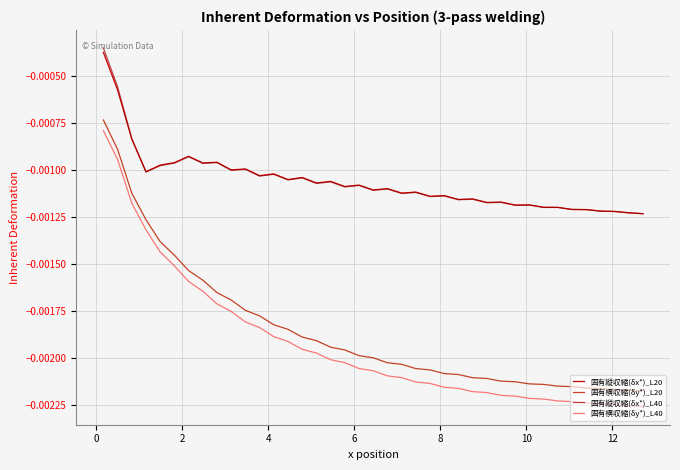

True or false: 固有横収縮(δy*)_L40 and 固有縦収縮(δx*)_L40 intersect in this chart.

False